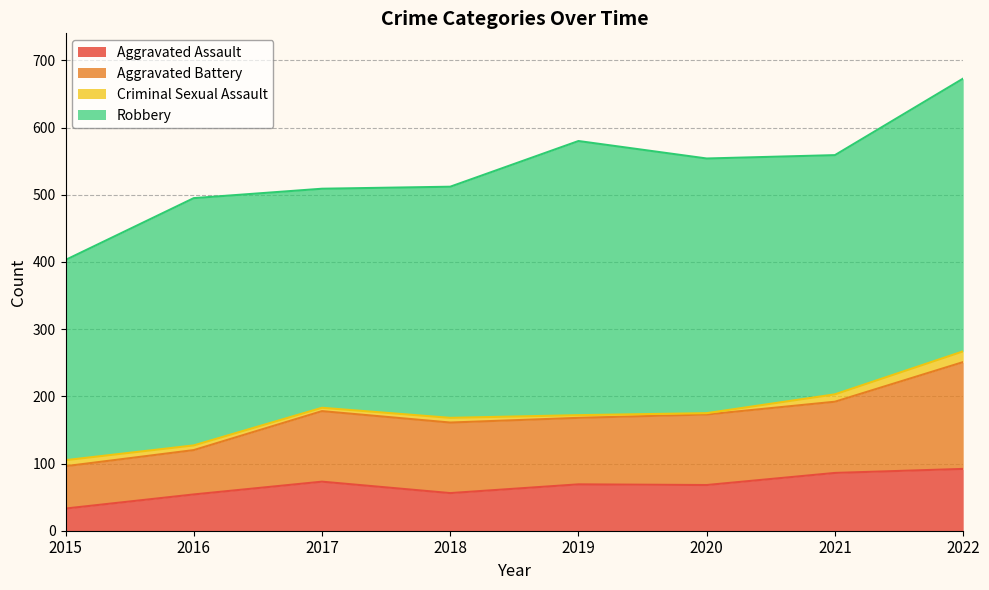

True or false: Criminal Sexual Assault and Aggravated Assault cross at least once.

False